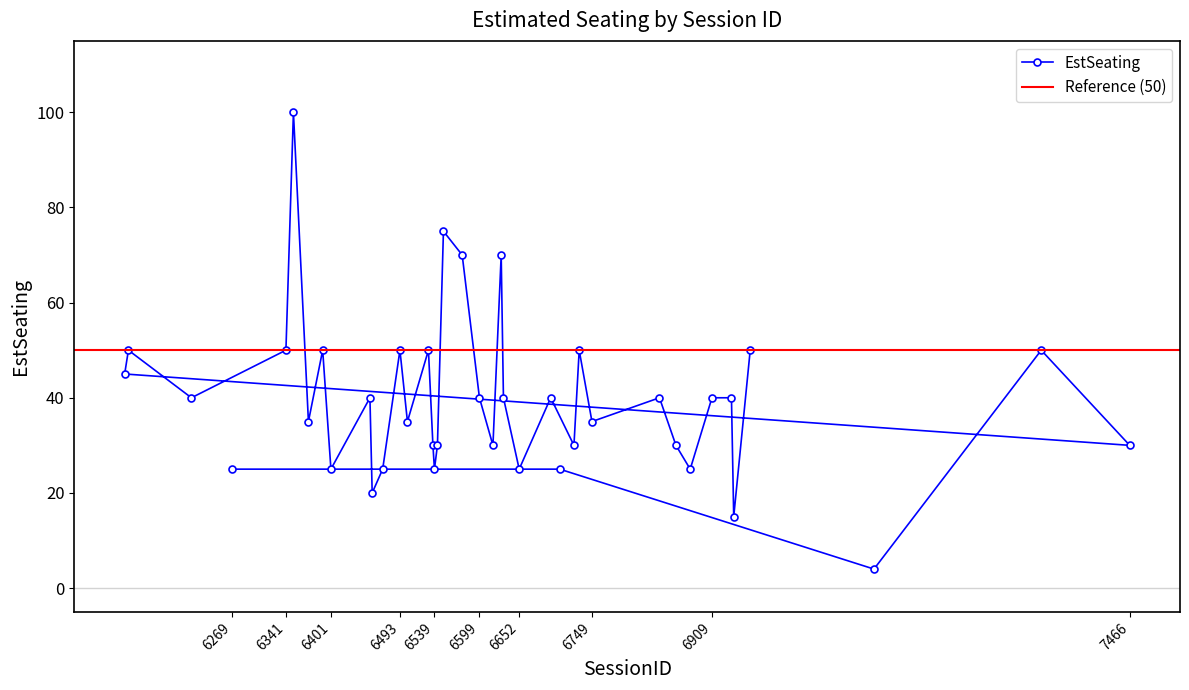

The chart shows a value of 9 at 6938. True or false?

False